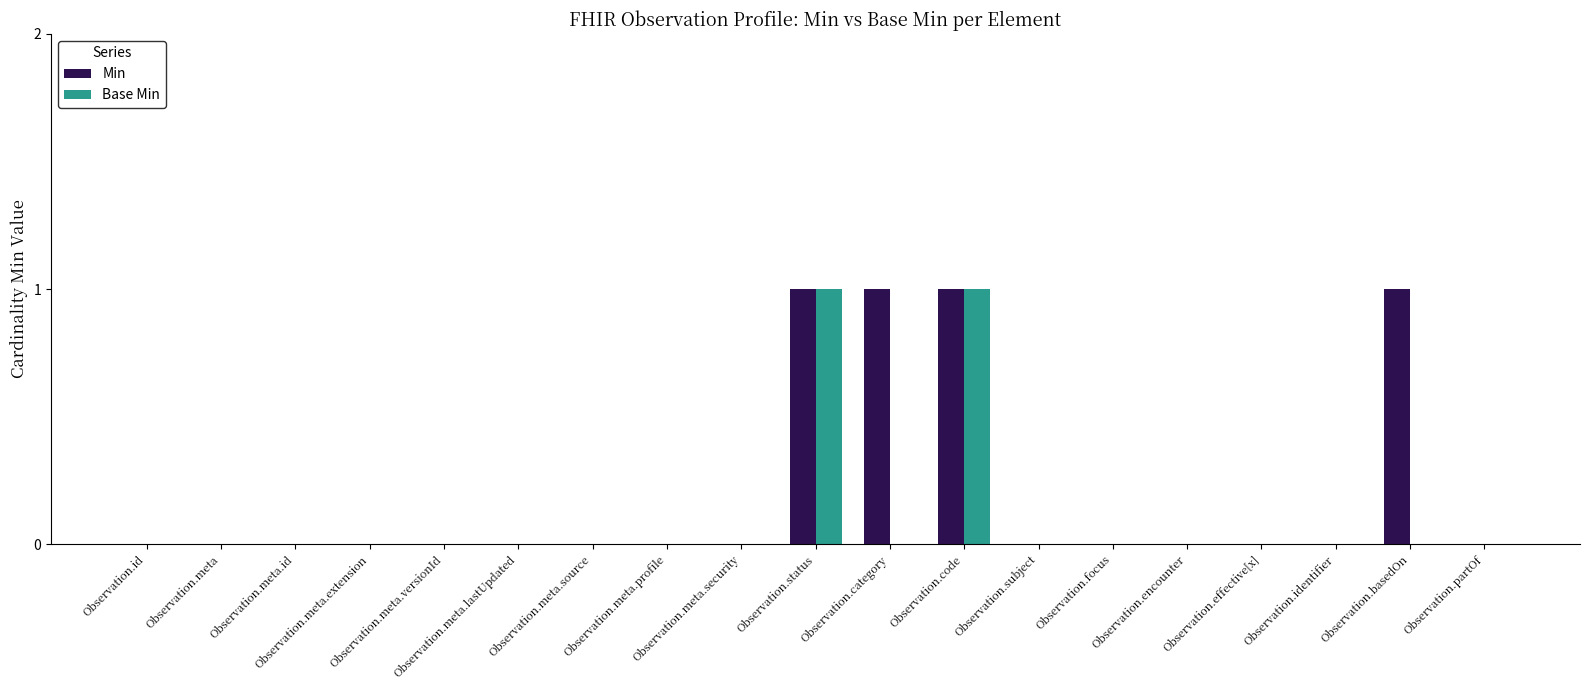

Reading left to right, what are all the values shown in this chart?

Min: Observation.id=0	Observation.meta=0	Observation.meta.id=0	Observation.meta.extension=0	Observation.meta.versionId=0	Observation.meta.lastUpdated=0	Observation.meta.source=0	Observation.meta.profile=0	Observation.meta.security=0	Observation.status=1	Observation.category=1	Observation.code=1	Observation.subject=0	Observation.focus=0	Observation.encounter=0	Observation.effective[x]=0	Observation.identifier=0	Observation.basedOn=1	Observation.partOf=0
Base Min: Observation.id=0	Observation.meta=0	Observation.meta.id=0	Observation.meta.extension=0	Observation.meta.versionId=0	Observation.meta.lastUpdated=0	Observation.meta.source=0	Observation.meta.profile=0	Observation.meta.security=0	Observation.status=1	Observation.category=0	Observation.code=1	Observation.subject=0	Observation.focus=0	Observation.encounter=0	Observation.effective[x]=0	Observation.identifier=0	Observation.basedOn=0	Observation.partOf=0